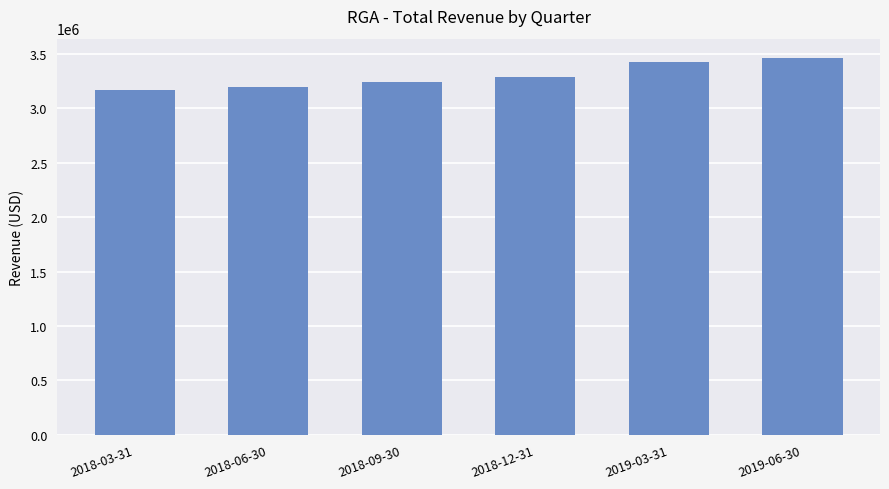

Reading left to right, what are all the values shown in this chart?

2018-03-31=3173700	2018-06-30=3199300	2018-09-30=3238200	2018-12-31=3293000	2019-03-31=3429500	2019-06-30=3467400